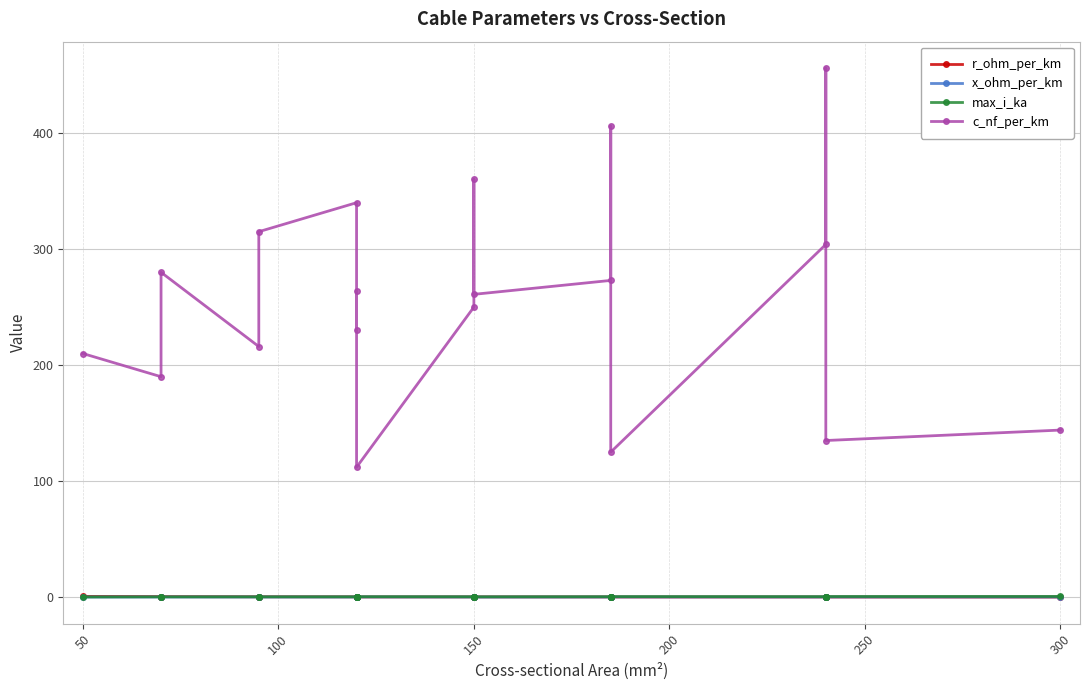

What are all the series names shown in the legend?

r_ohm_per_km, x_ohm_per_km, max_i_ka, c_nf_per_km